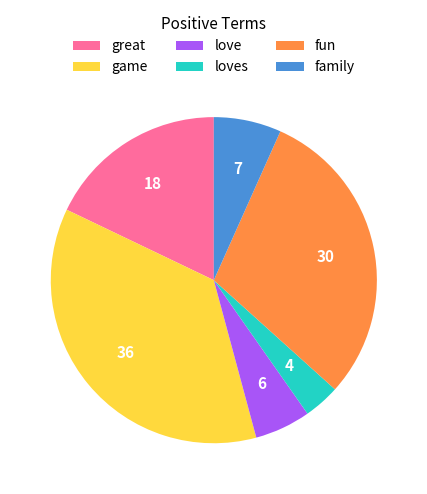

Is there a majority slice in this chart?

No